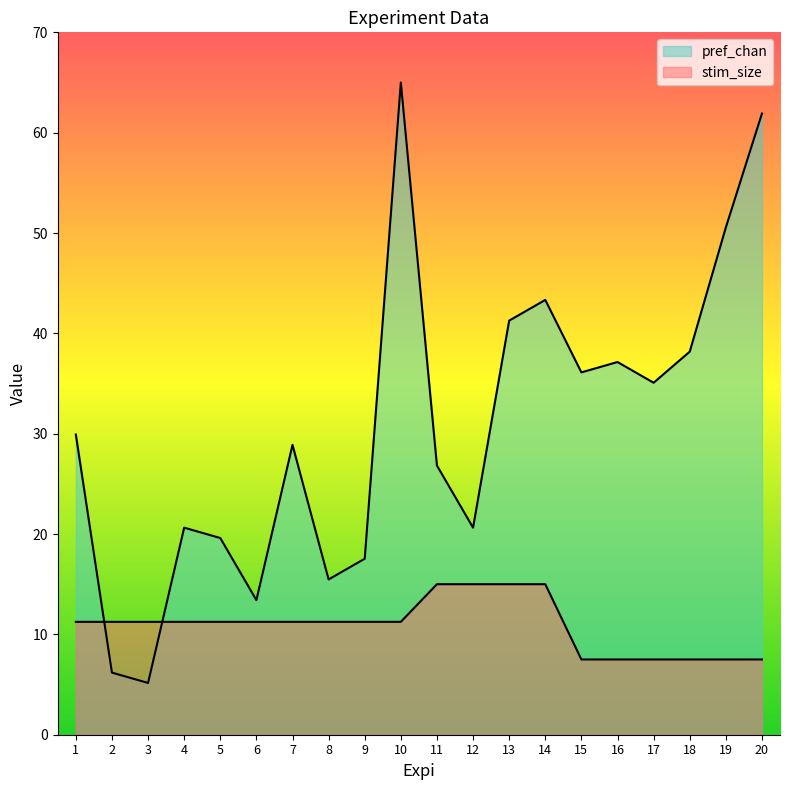

List the series in order of their overall mean, lowest first.

stim_size, pref_chan